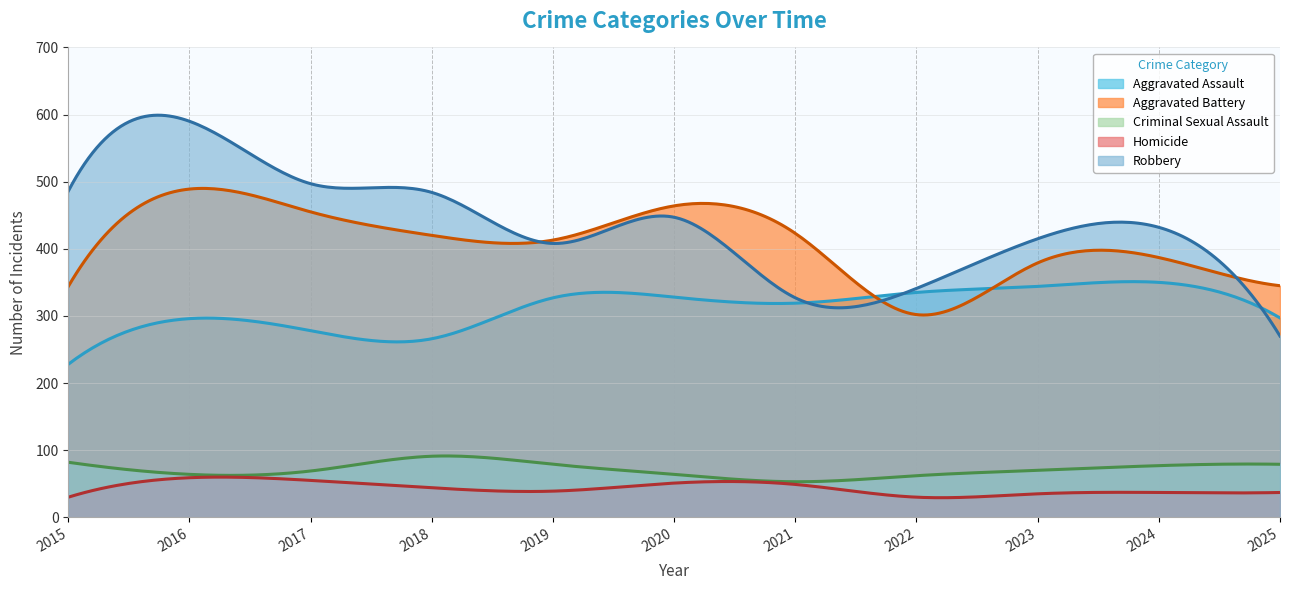

What is the value of the Aggravated Assault point at the 9th from the left?

344